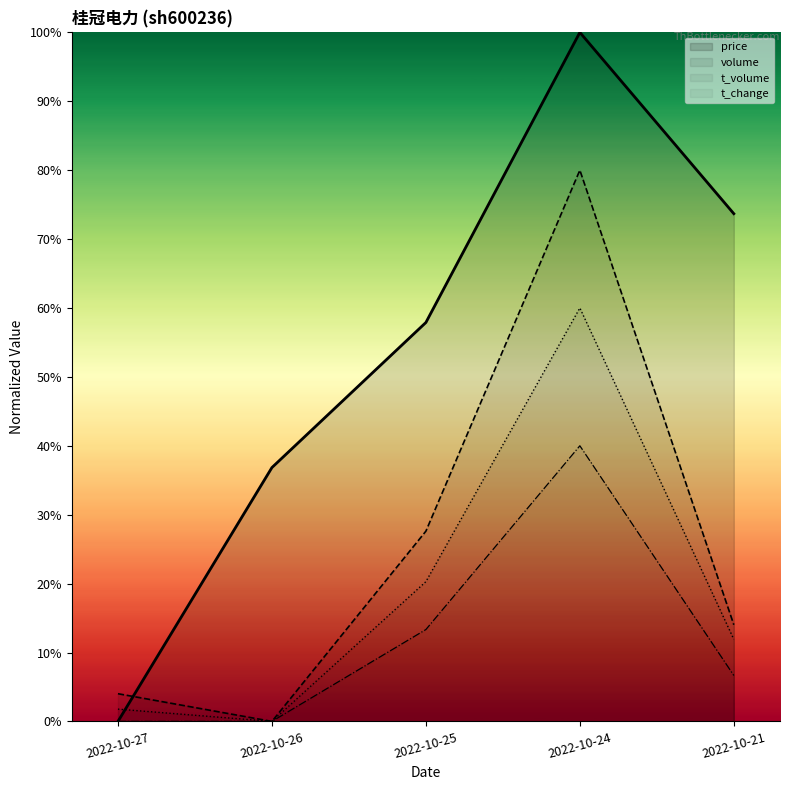

Between 2022-10-25 and 2022-10-24, which is larger?

2022-10-24